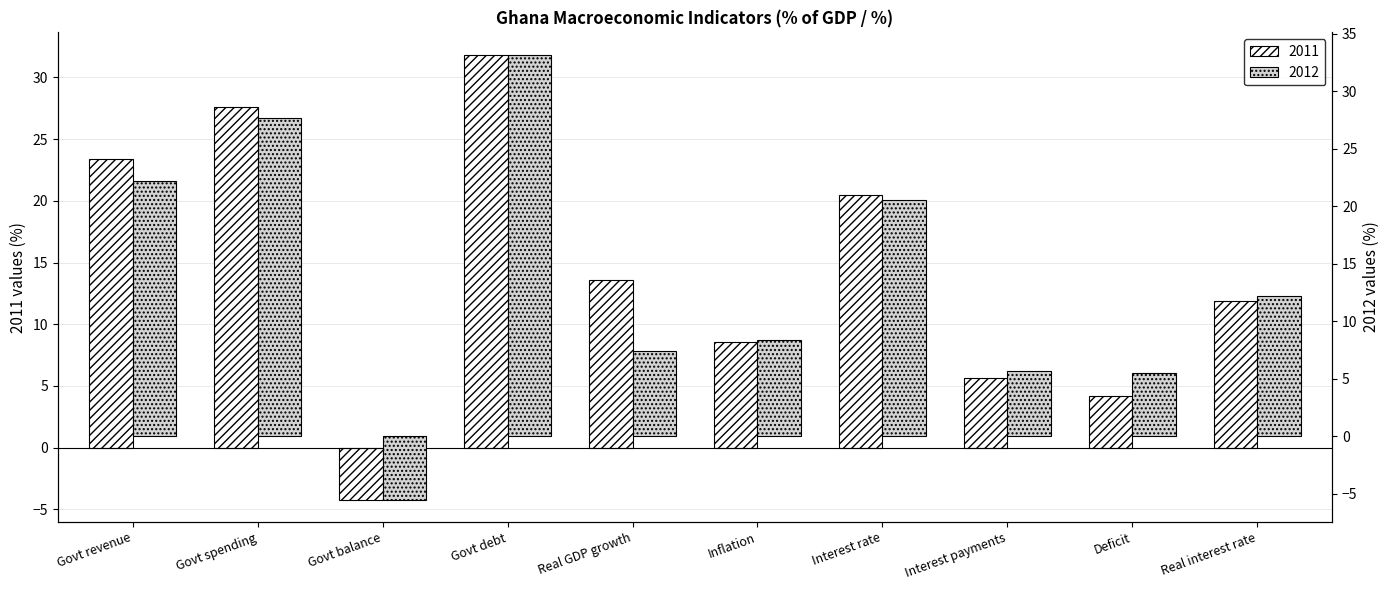

Between Govt debt and Govt spending, which is larger?

Govt debt